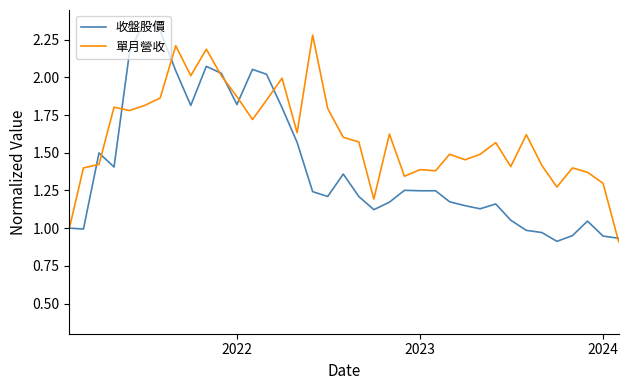

Which series has the largest total across all categories?

單月營收